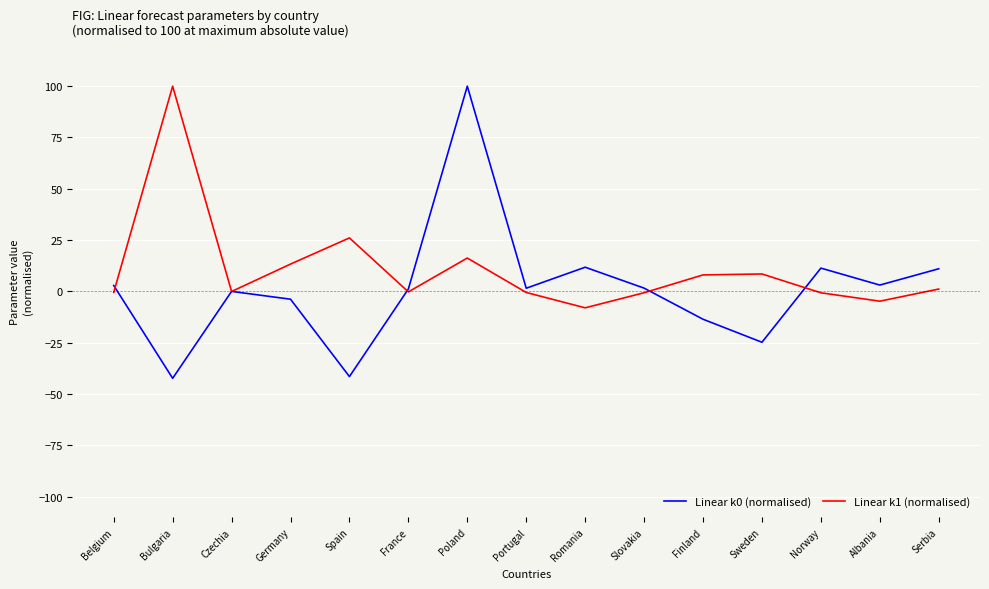

What is the difference between the Linear k0 (normalised) values at Romania and France?

10.6